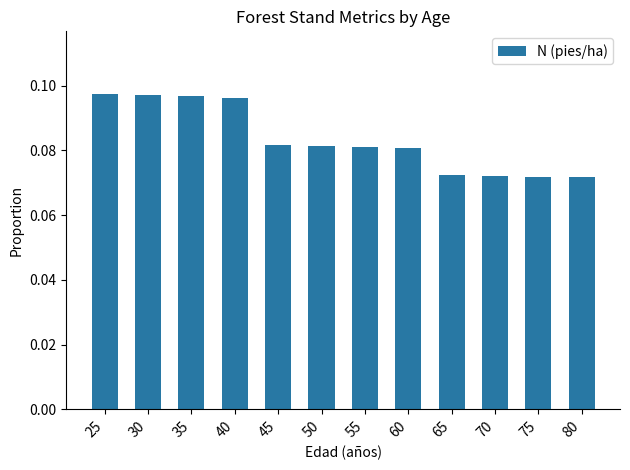

Count the values in the range 0 to 1.

12